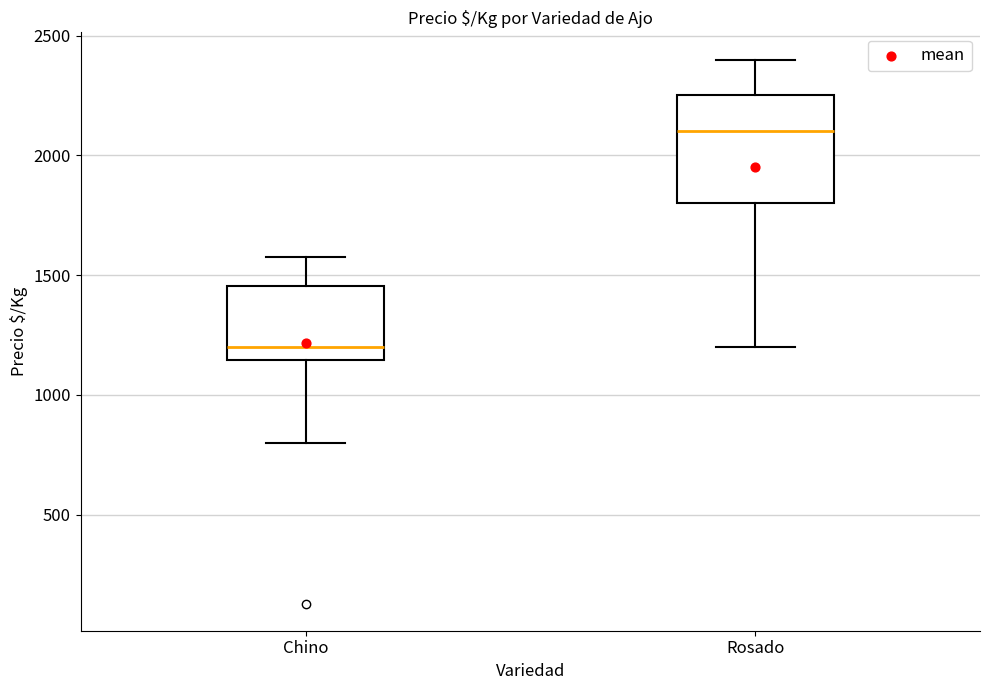

Where does the median line of the box for Chino sit on the y-axis? The values are not printed on the chart, so give them approximately, as read against the axis.

1200